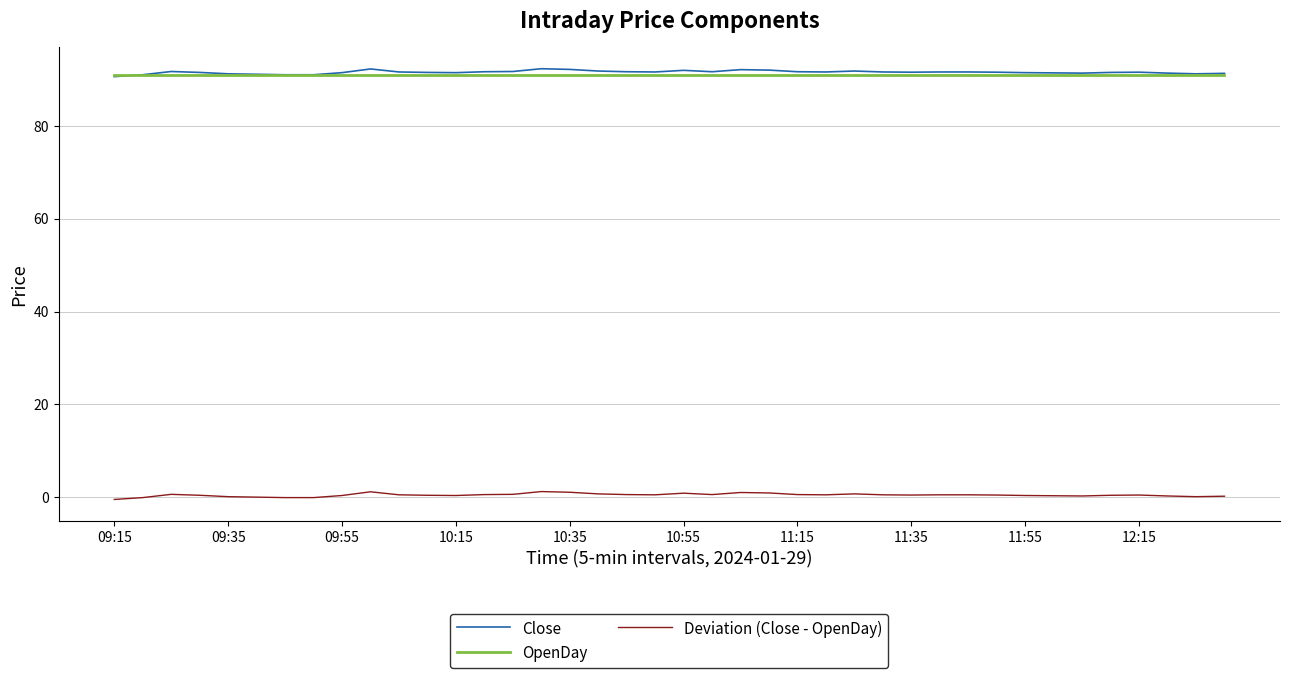

How many series are shown in this chart?

3